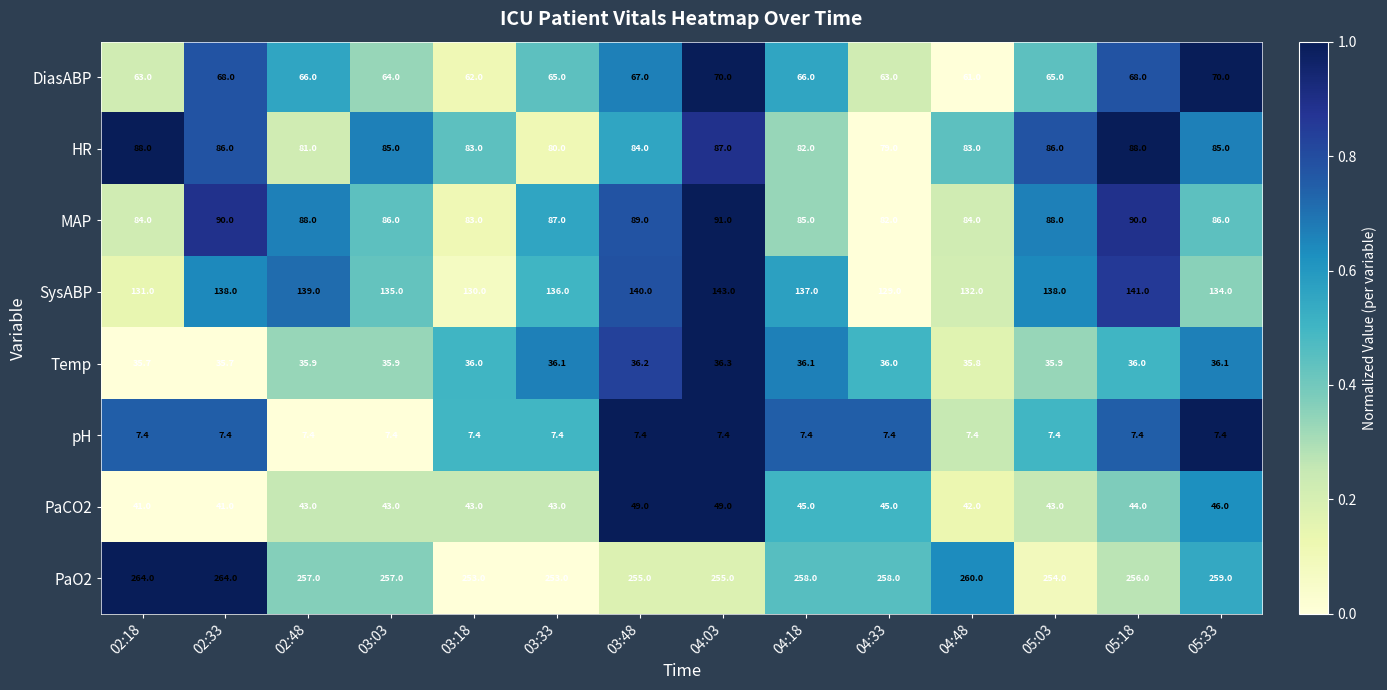

Which series changed the most between 02:48 and 03:18?

SysABP